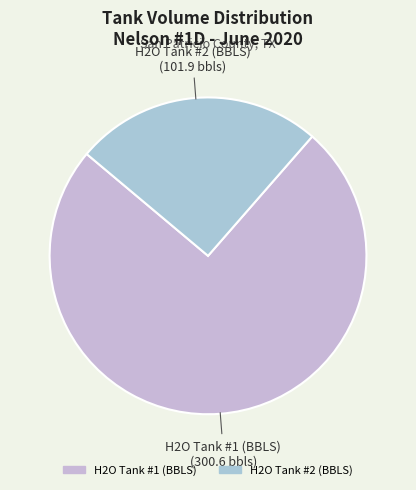

How many segments does this pie chart have?

2